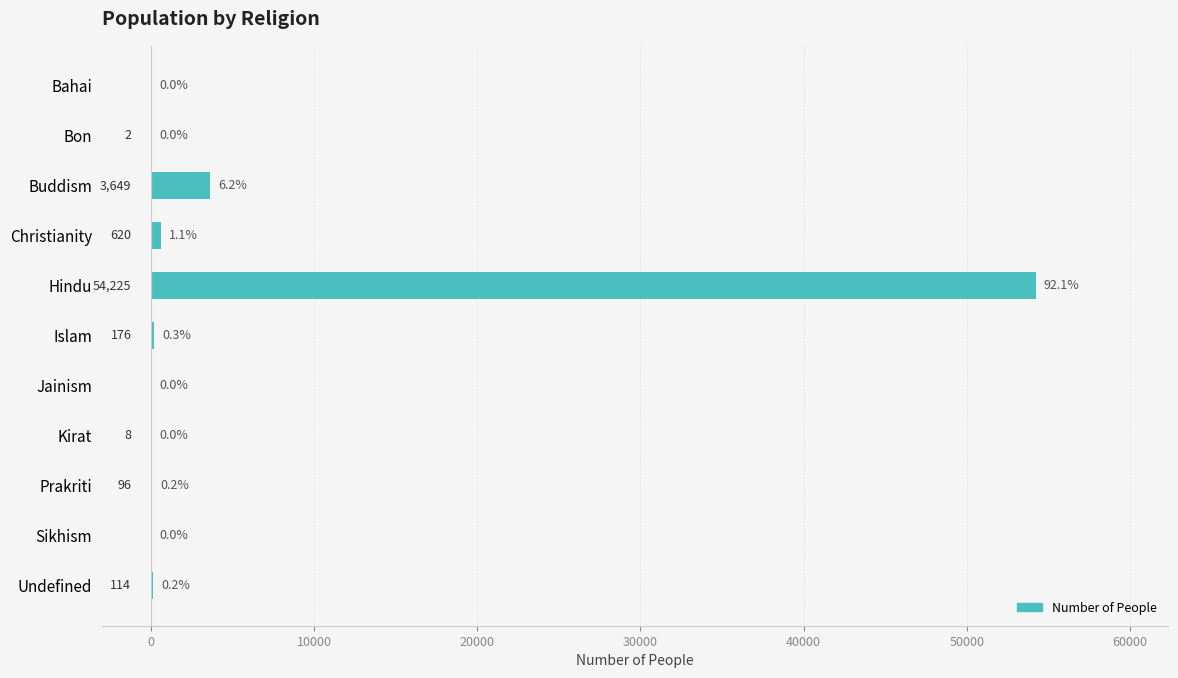

Are the bars horizontal?

Yes